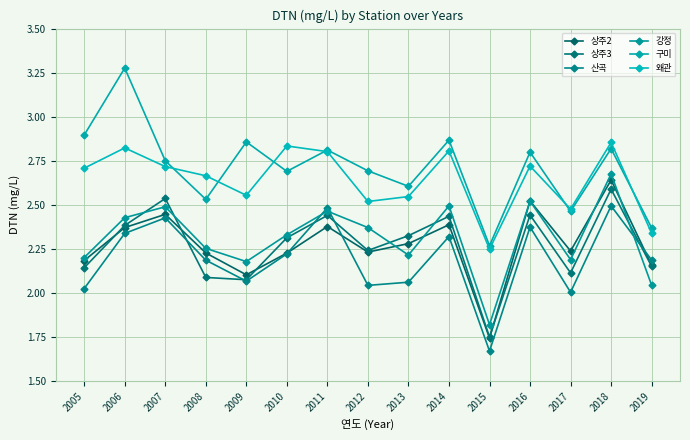

Which has a higher value, 2014 or 2007?

2007